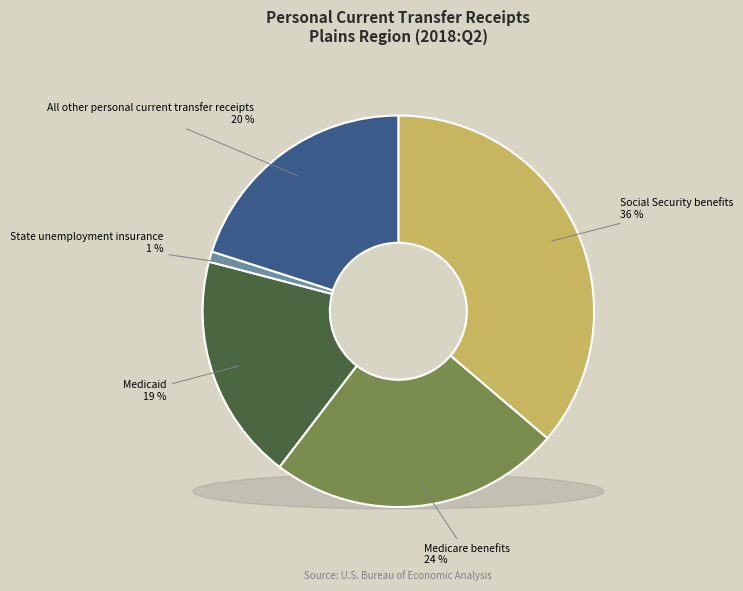

Which category has the biggest portion of the pie?

Social Security benefits